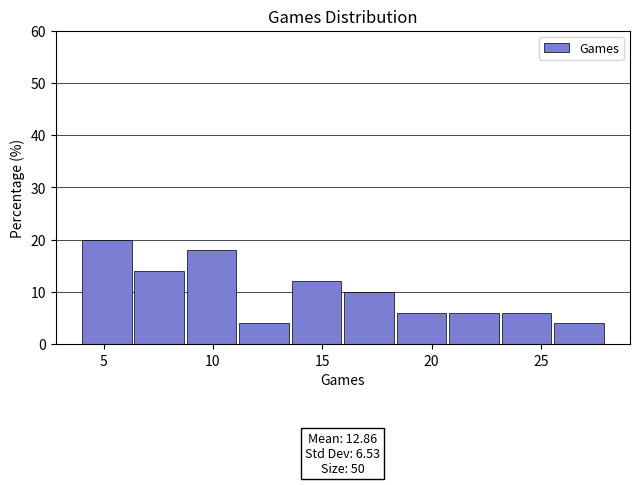

Over which range of the x-axis is the bar tallest?

4.0 to 6.4